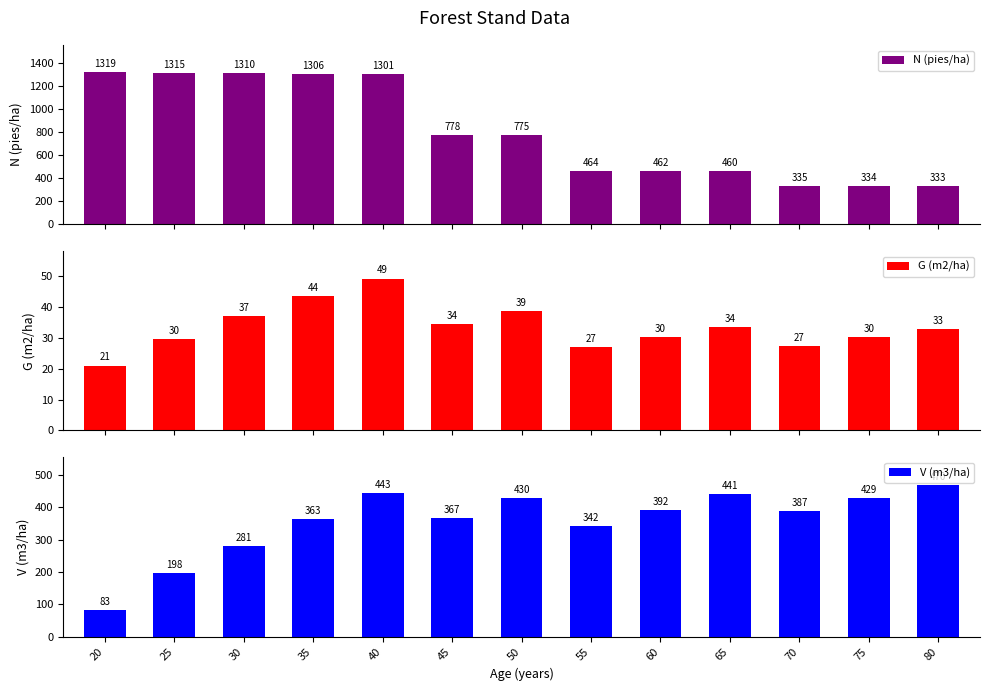

What is the smallest value displayed?

21.0